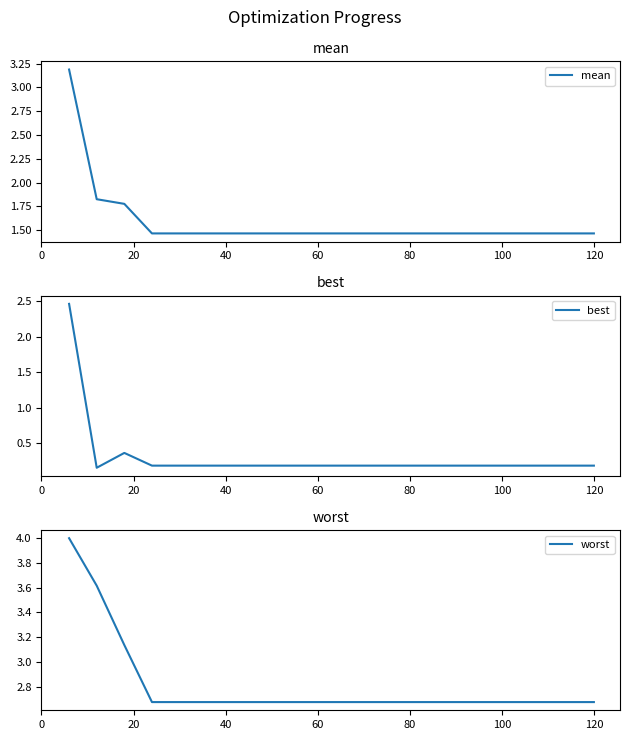

At how many categories does at least one series exceed 3?

3